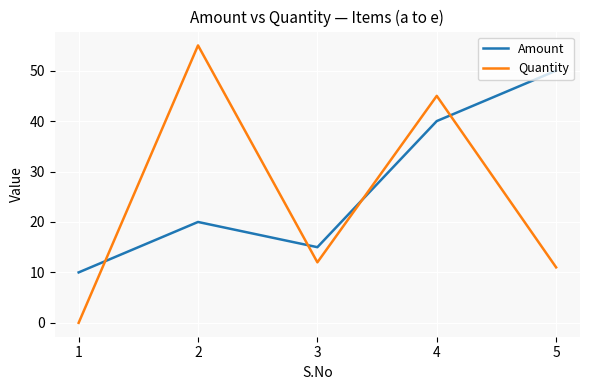

What is the average value of the Amount series?

27